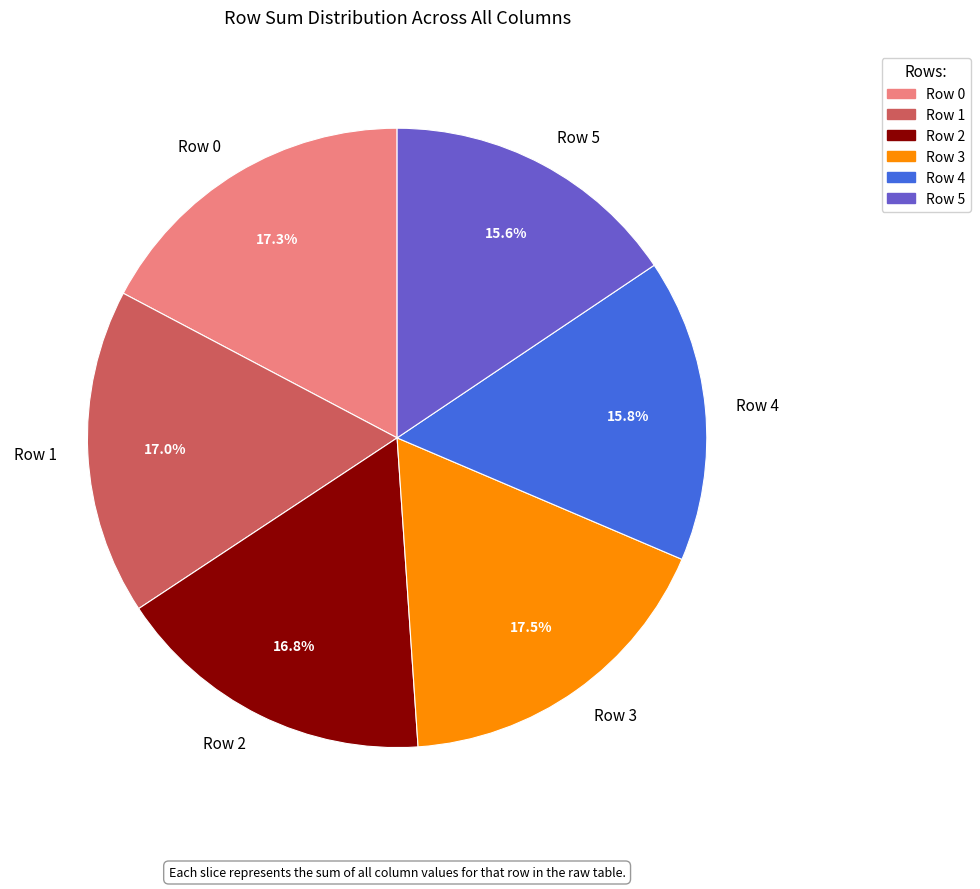

How many segments does this pie chart have?

6